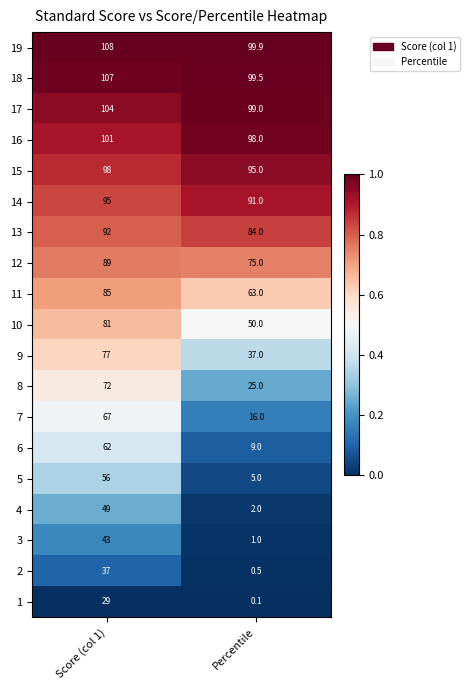

At Percentile, list the series in order from smallest to largest.

1, 2, 3, 4, 5, 6, 7, 8, 9, 10, 11, 12, 13, 14, 15, 16, 17, 18, 19